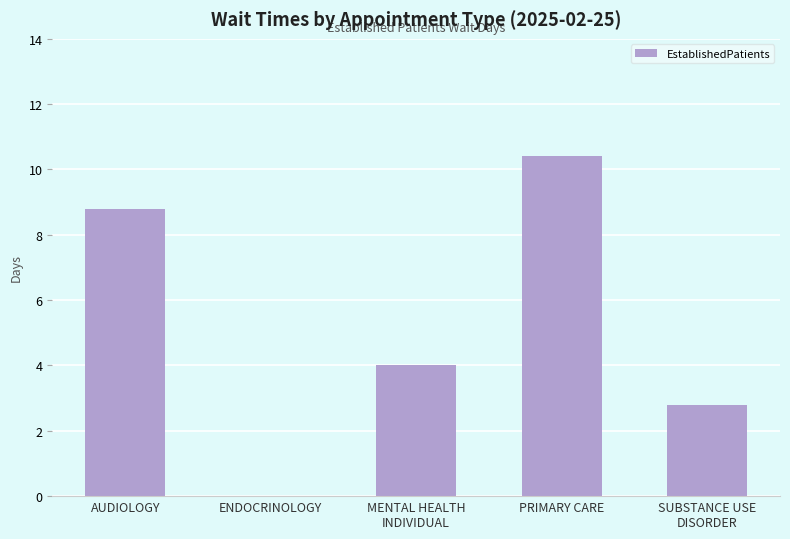

What is the difference between the values at ENDOCRINOLOGY and AUDIOLOGY?

8.8